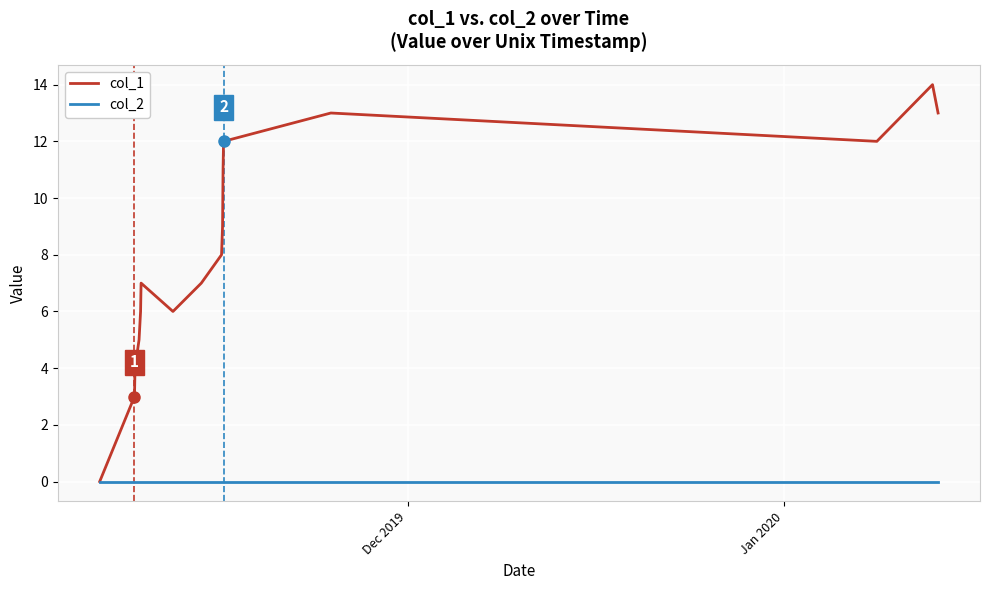

Which series has the largest total across all categories?

col_1